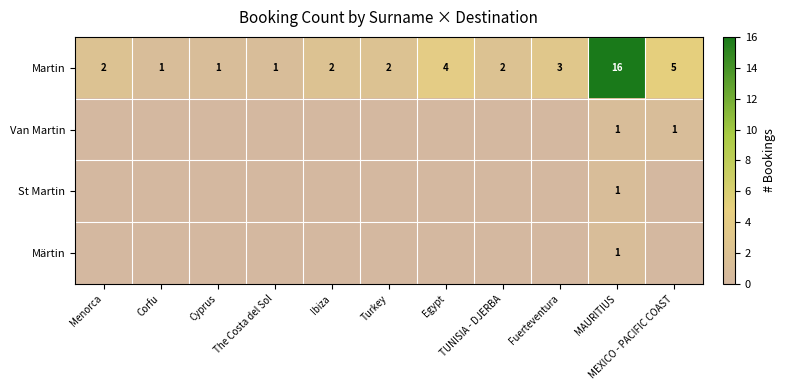

True or false: Van Martin has a value of -1 at TUNISIA - DJERBA.

False